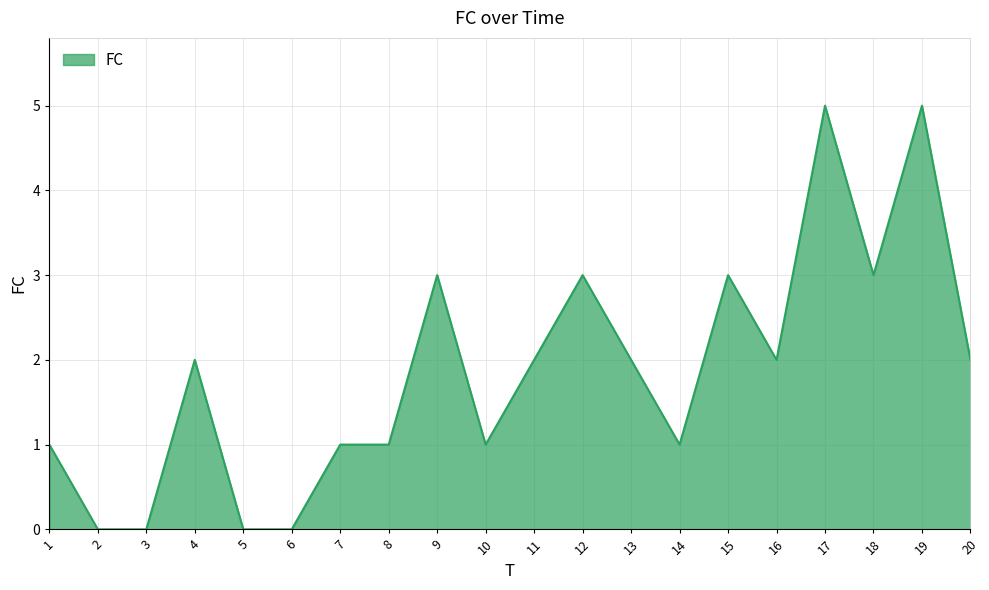

What is the difference between the maximum and minimum values?

5